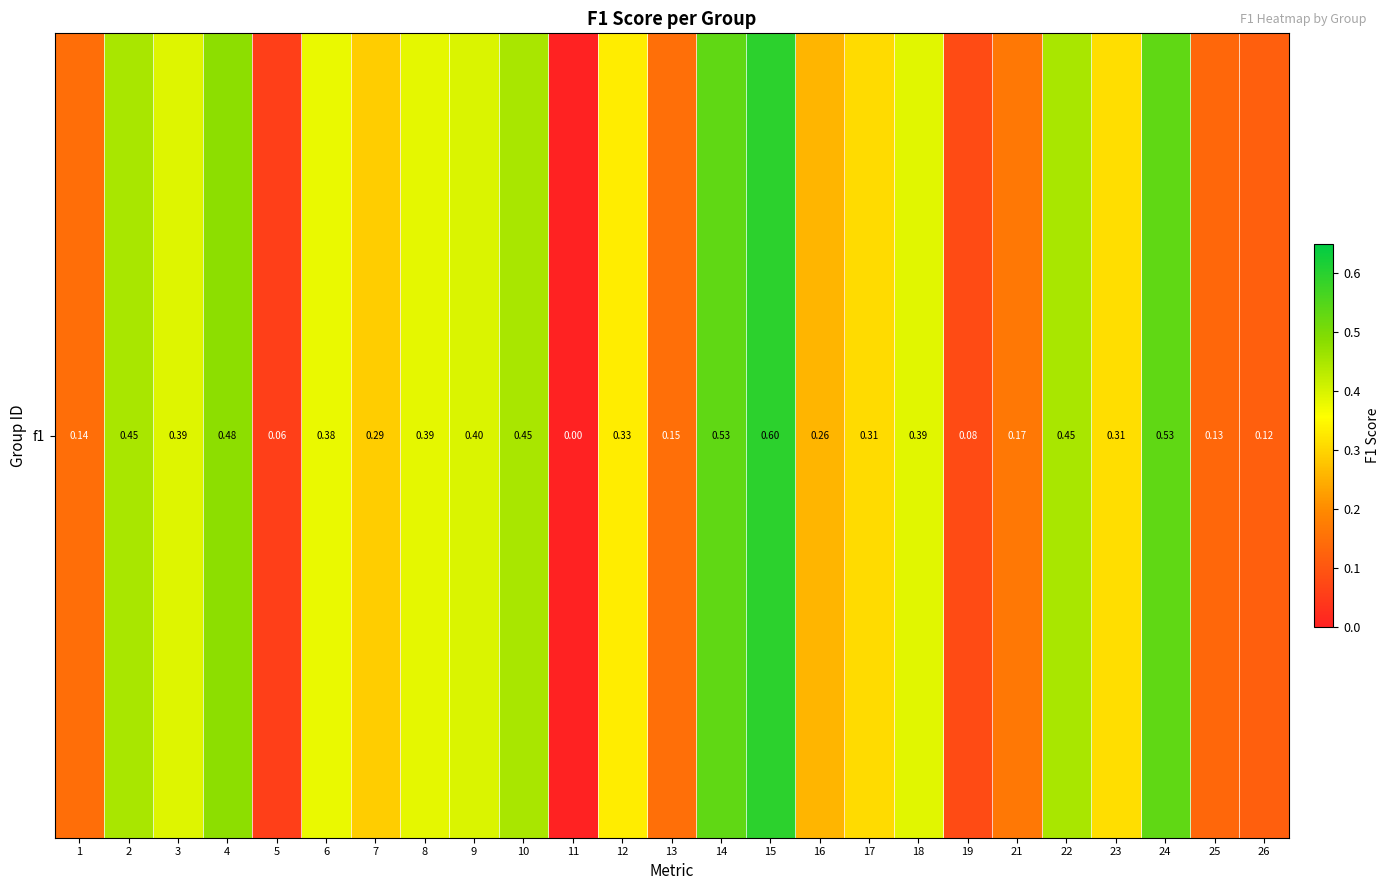

Reading right to left, list all the values displayed in this chart.

0.1	0.1	0.5	0.3	0.5	0.2	0.1	0.4	0.3	0.3	0.6	0.5	0.1	0.3	0.0	0.5	0.4	0.4	0.3	0.4	0.1	0.5	0.4	0.5	0.1